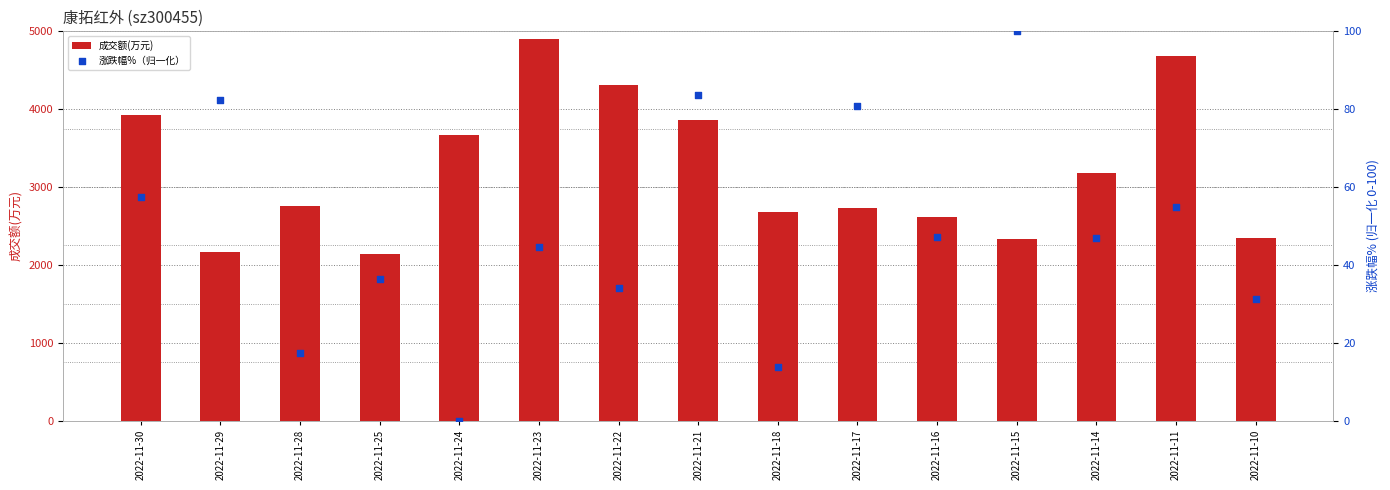

Which series reaches the maximum Y coordinate?

成交额(万元)